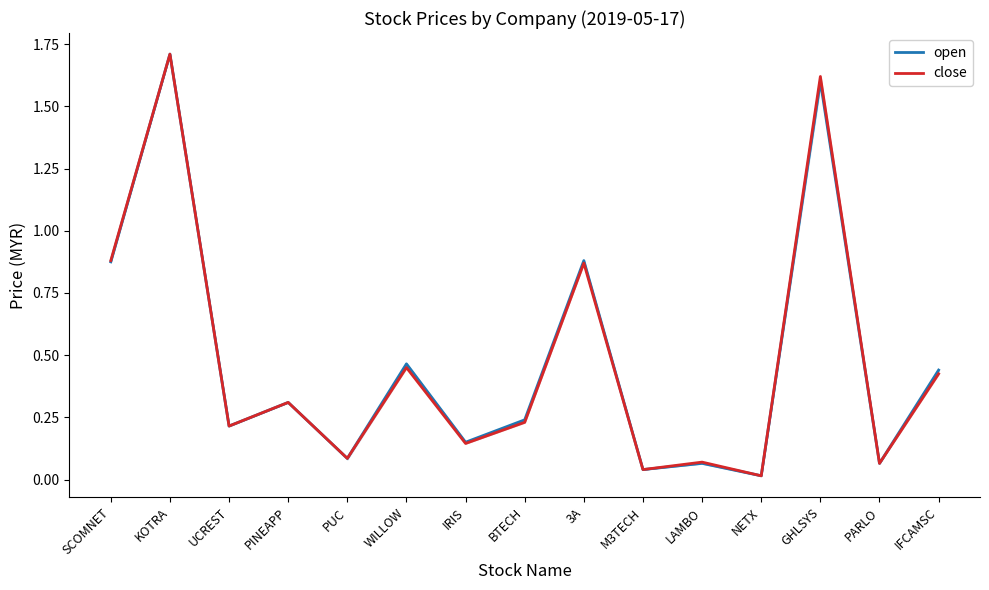

List the series in order of their overall mean, lowest first.

close, open